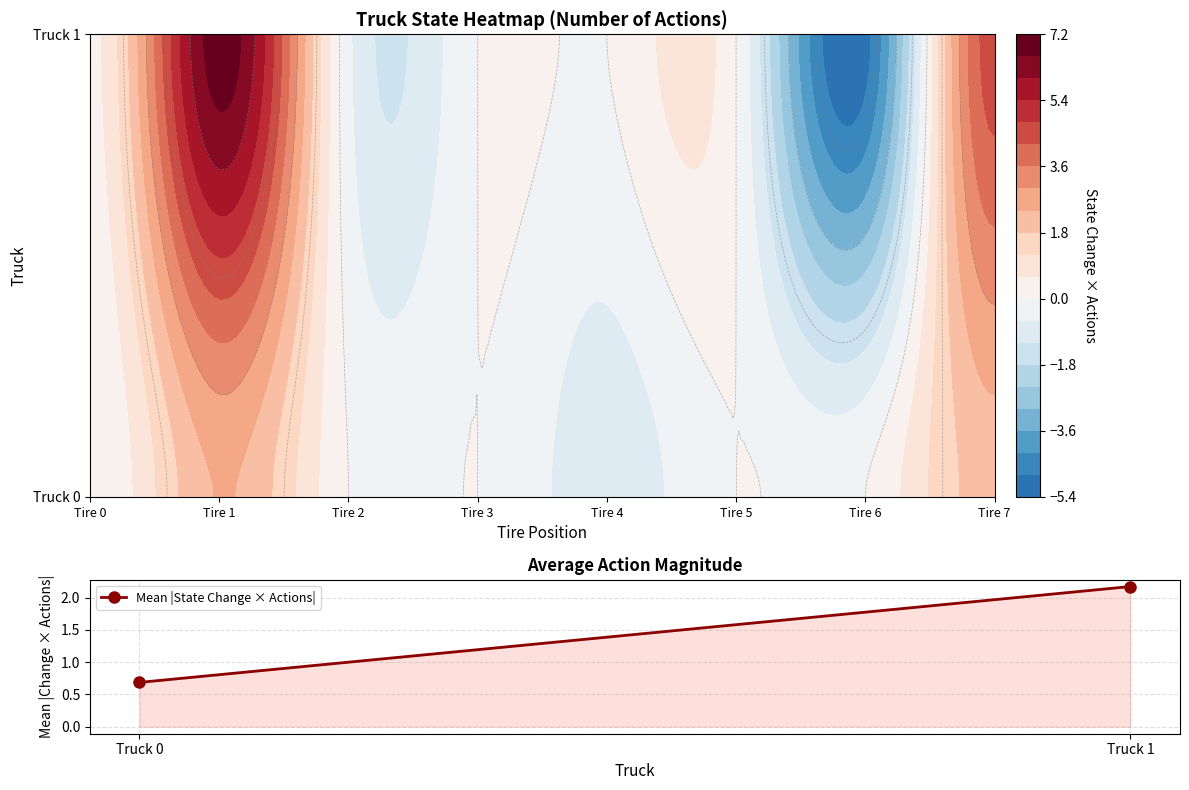

List the labels in order of value, largest first.

Truck 1, Truck 0